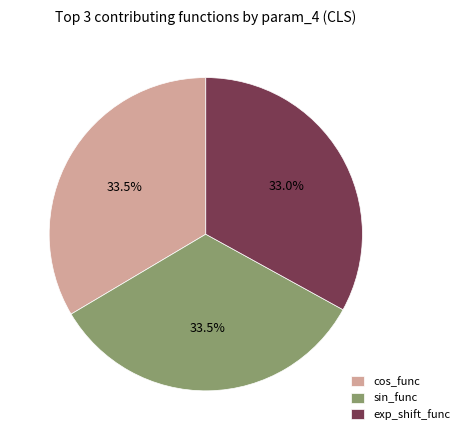

Is there a majority slice in this chart?

No